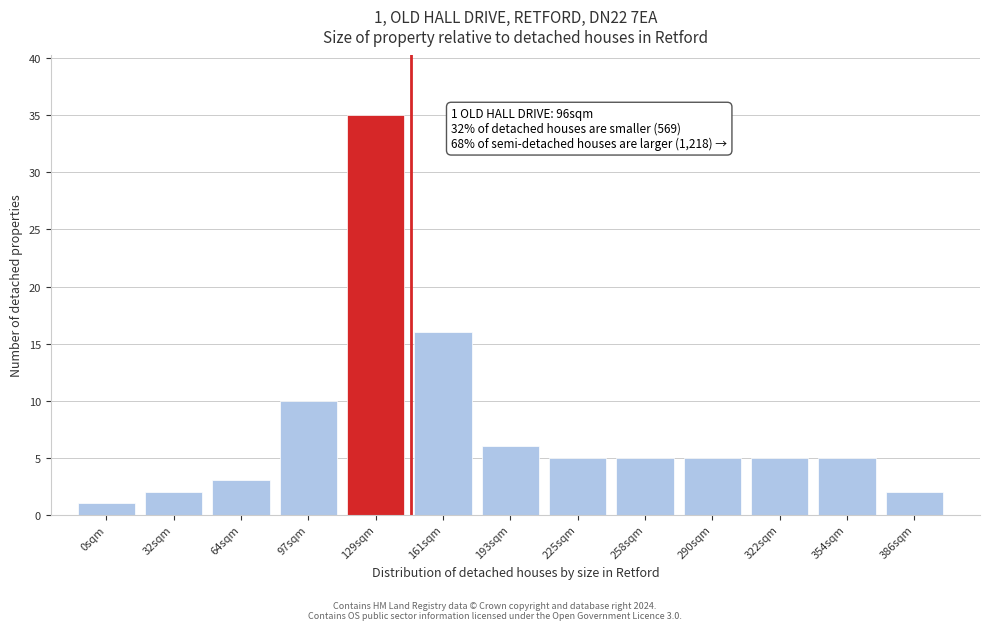

Reading right to left, extract all data points from this chart.

2	5	5	5	5	5	6	16	35	10	3	2	1